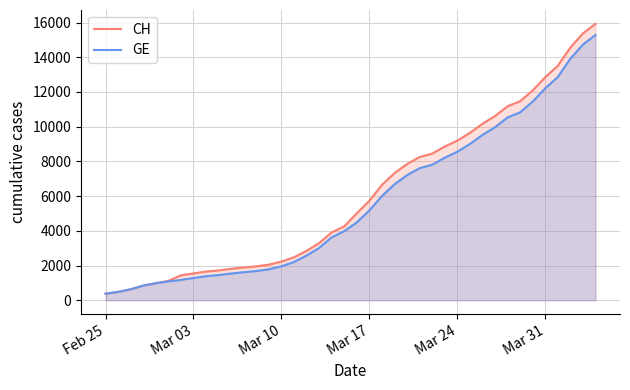

What is the minimum value shown in the chart?

375